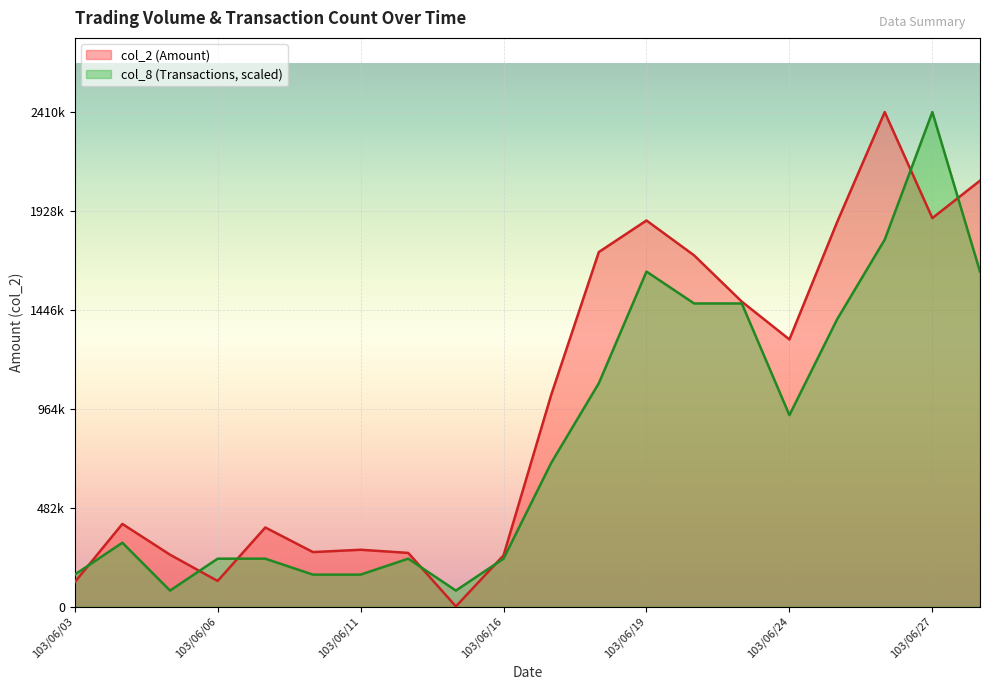

The value of col_8 at 103/06/10 is 155490.3. True or false?

True